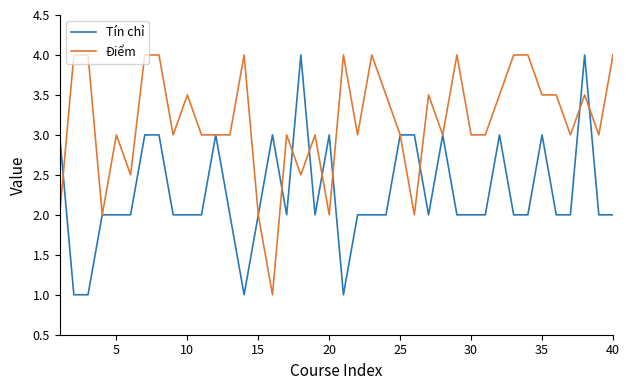

What is the lowest value of the Điểm series?

1.0